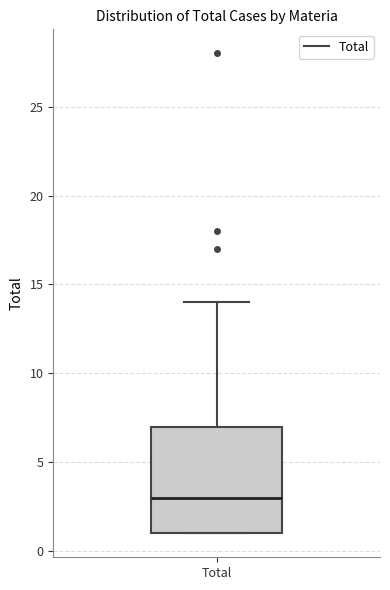

Where does the median line of the box for Total sit on the y-axis? The values are not printed on the chart, so give them approximately, as read against the axis.

3